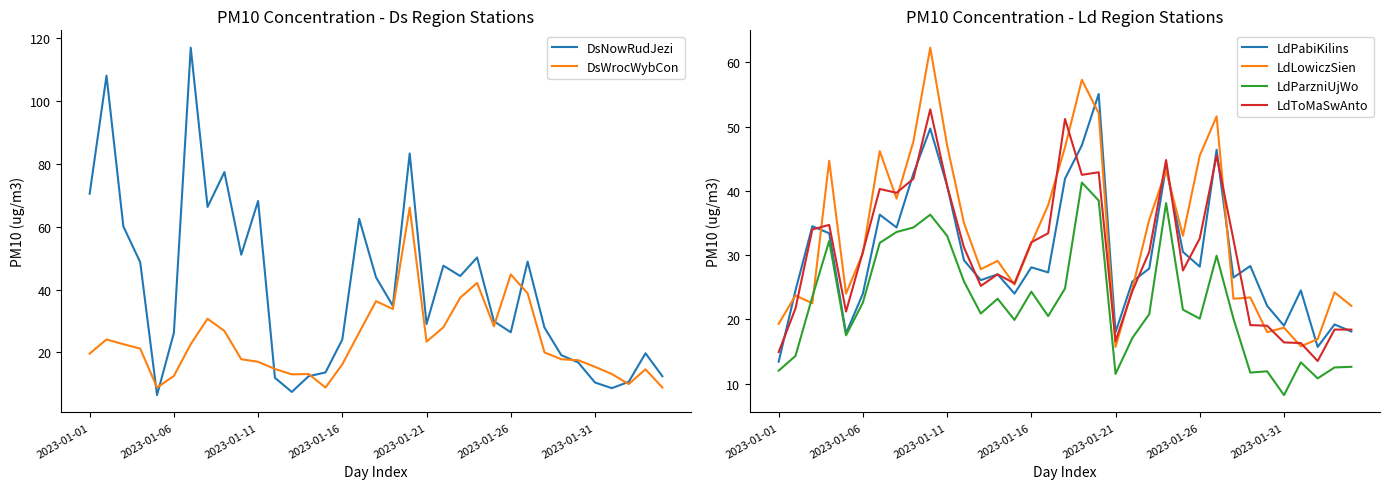

True or false: LdToMaSwAnto and LdParzniUjWo cross at least once.

False